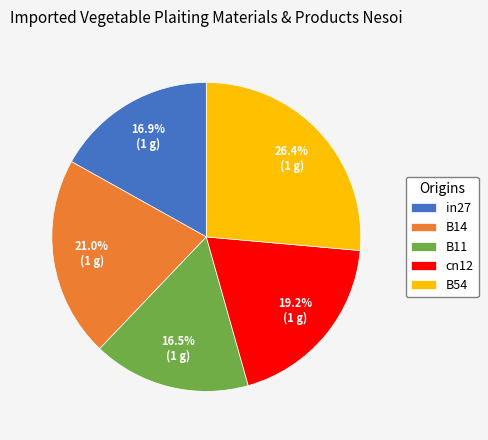

Combined, do in27 and B11 account for over 50%?

No